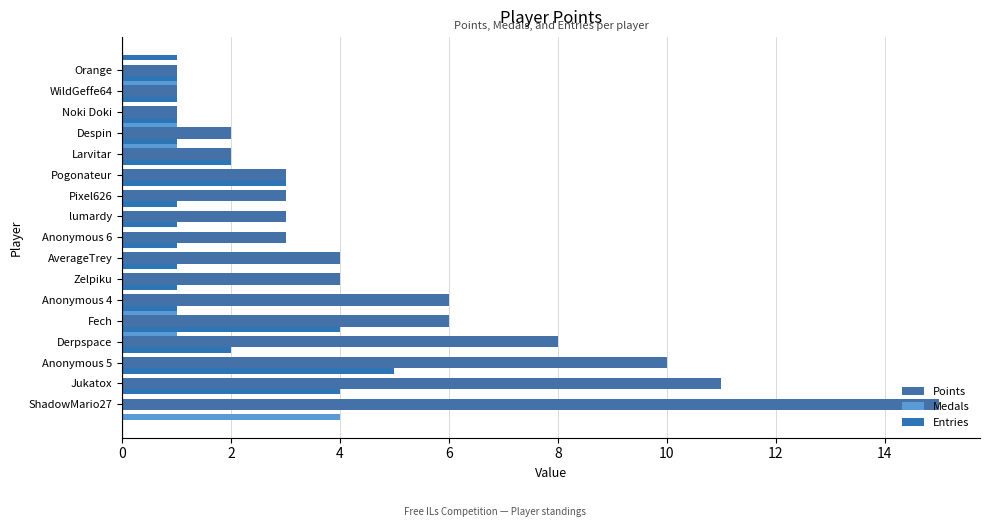

List the series in order of their overall mean, highest first.

Points, Entries, Medals